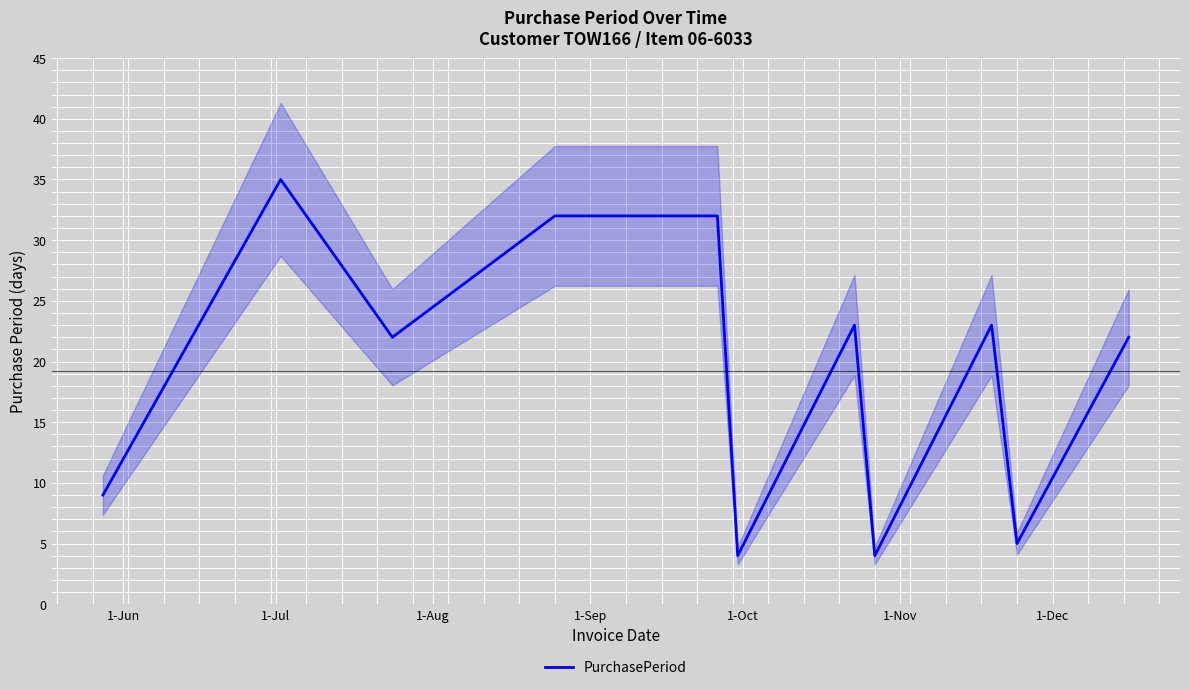

True or false: the data has more than 1 interior local peaks.

True